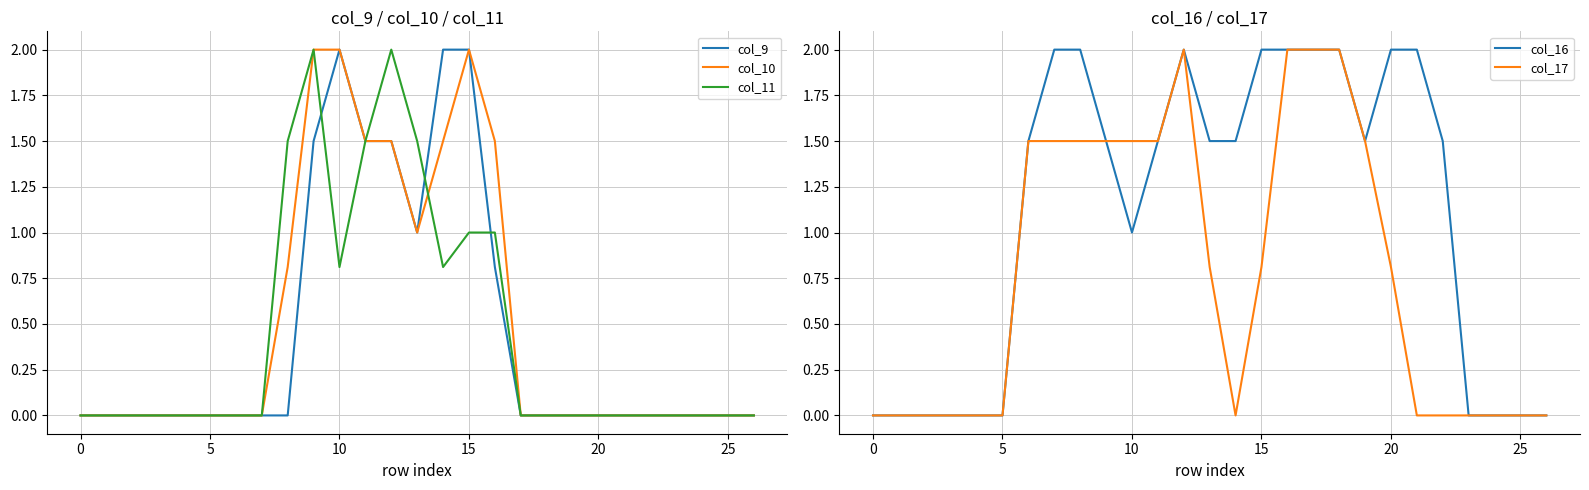

The col_10 series shows 0.0 at 5. True or false?

True